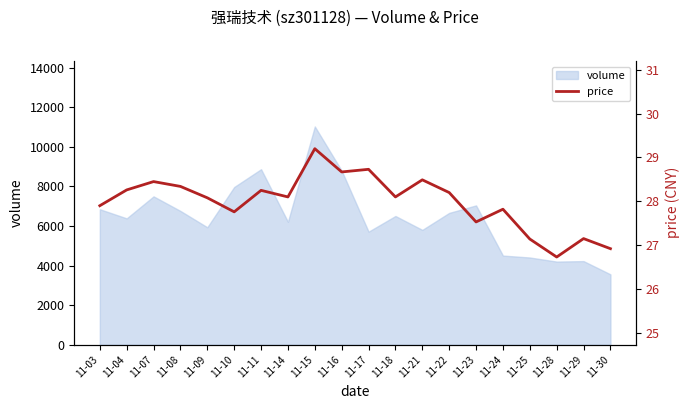

Read the value at 11-17.

28.7